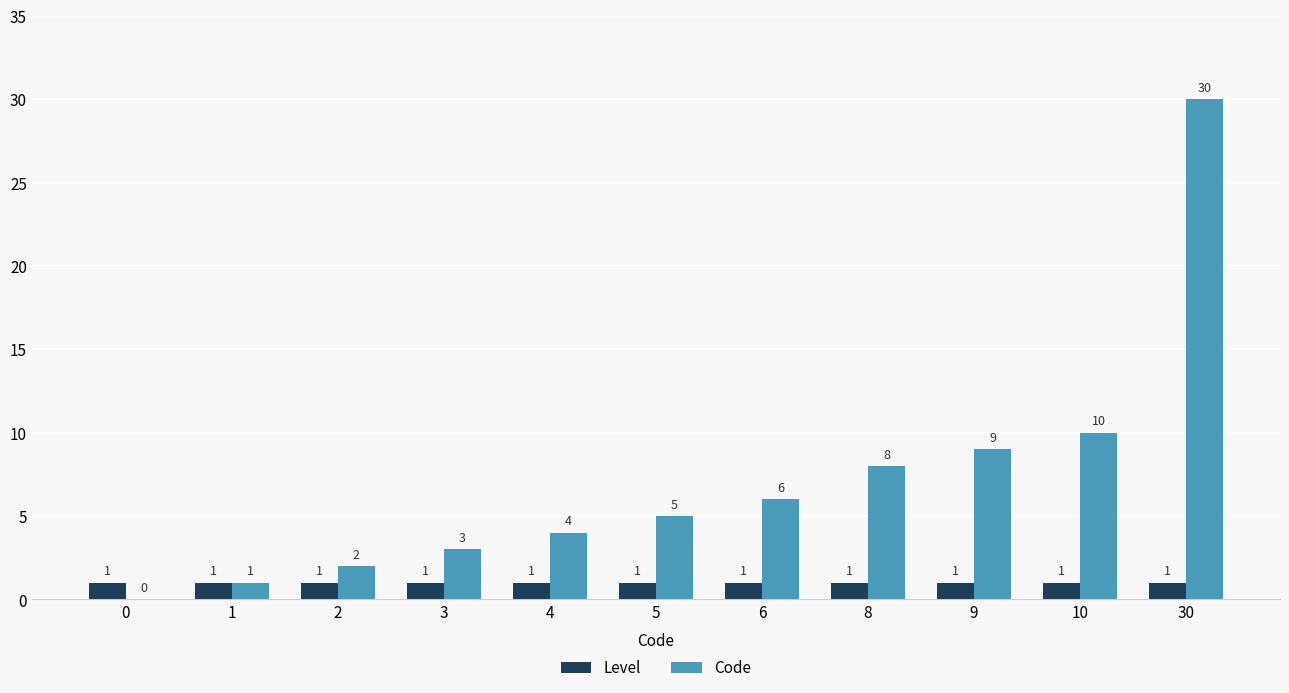

Reading left to right, what are all the values shown in this chart?

Level: 0=1	1=1	2=1	3=1	4=1	5=1	6=1	8=1	9=1	10=1	30=1
Code: 0=0	1=1	2=2	3=3	4=4	5=5	6=6	8=8	9=9	10=10	30=30